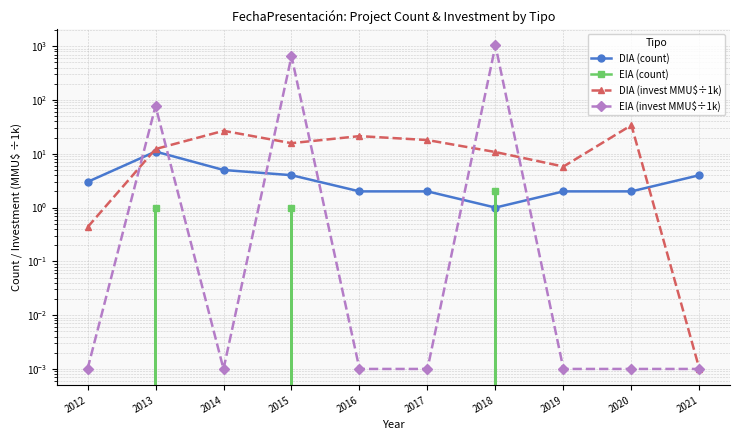

What is the sum of all EIA (invest MMU$÷1k) values?

1759.0